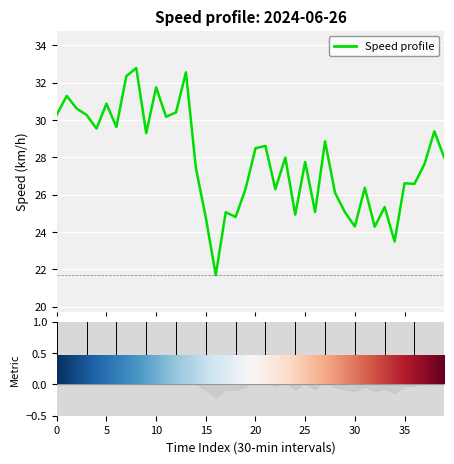

Approximately how many times larger is the value at 2024-06-26 18:30:00 compared to 2024-06-26 06:30:00?

0.8